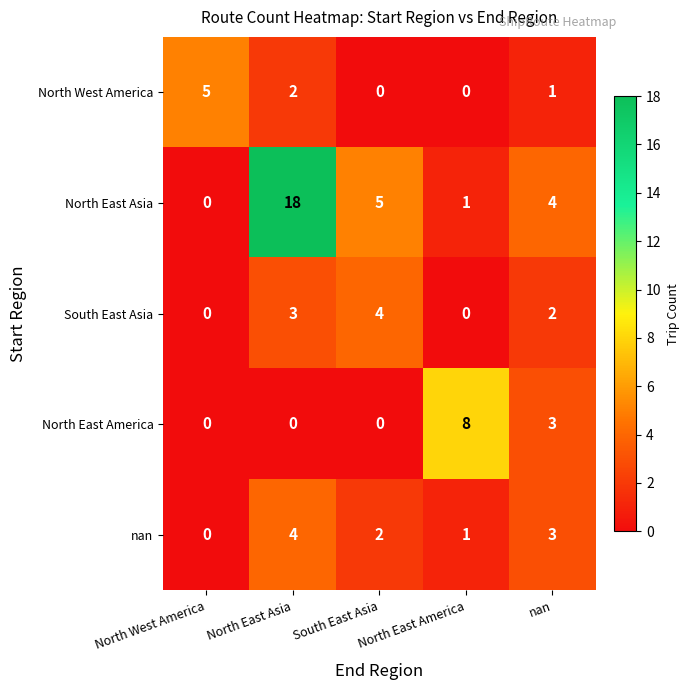

Where is nan nearest to the value 2?

South East Asia